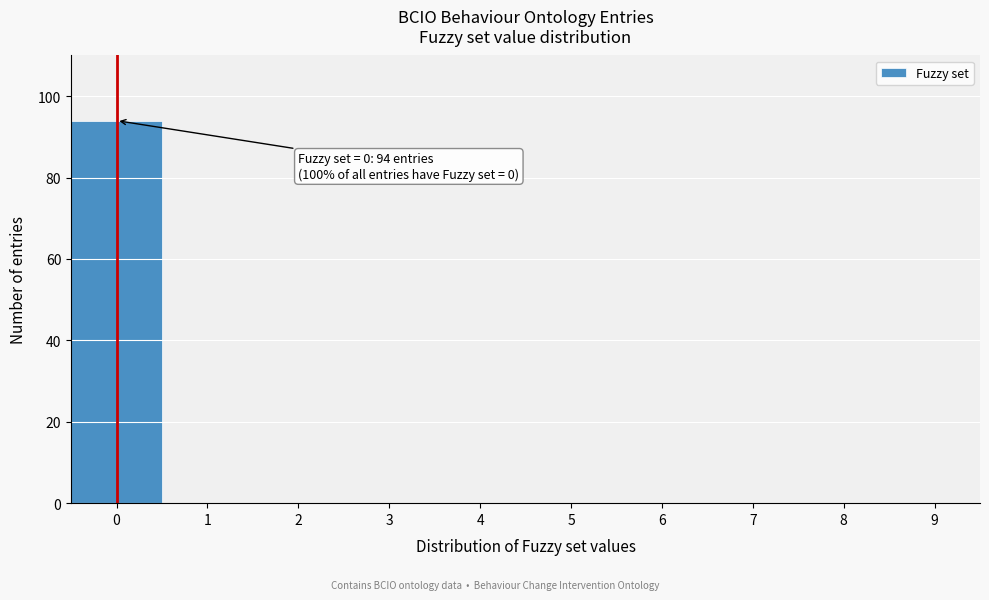

Reading right to left, extract all data points from this chart.

9=0	8=0	7=0	6=0	5=0	4=0	3=0	2=0	1=0	0=94